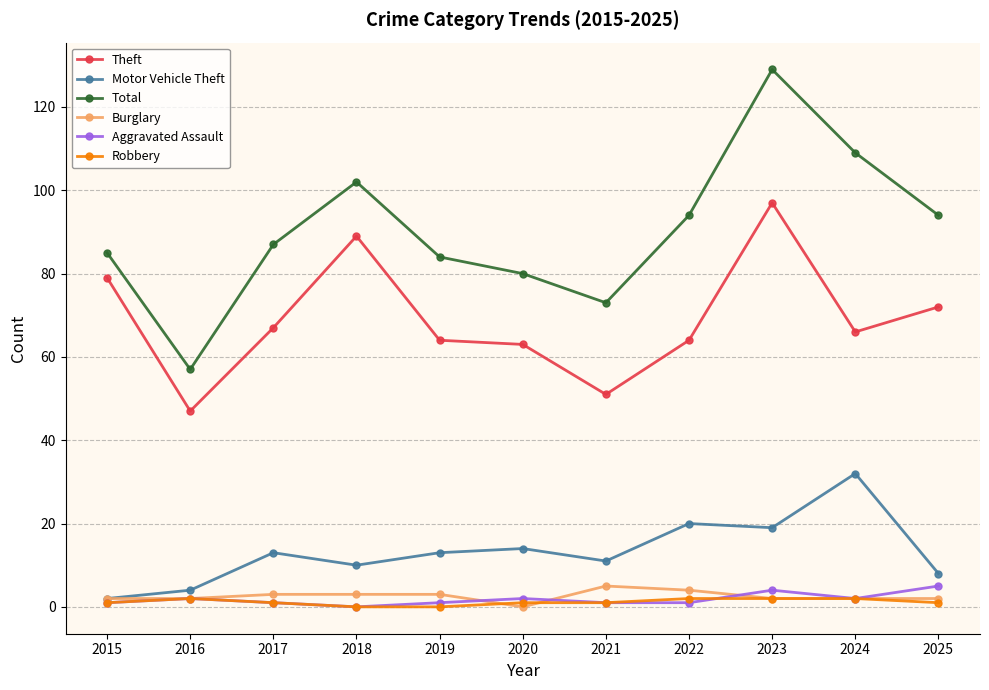

Reading left to right, extract all data points from this chart.

Theft: 2015=79	2016=47	2017=67	2018=89	2019=64	2020=63	2021=51	2022=64	2023=97	2024=66	2025=72
Motor Vehicle Theft: 2015=2	2016=4	2017=13	2018=10	2019=13	2020=14	2021=11	2022=20	2023=19	2024=32	2025=8
Total: 2015=85	2016=57	2017=87	2018=102	2019=84	2020=80	2021=73	2022=94	2023=129	2024=109	2025=94
Burglary: 2015=2	2016=2	2017=3	2018=3	2019=3	2020=0	2021=5	2022=4	2023=2	2024=2	2025=2
Aggravated Assault: 2015=1	2016=2	2017=1	2018=0	2019=1	2020=2	2021=1	2022=1	2023=4	2024=2	2025=5
Robbery: 2015=1	2016=2	2017=1	2018=0	2019=0	2020=1	2021=1	2022=2	2023=2	2024=2	2025=1